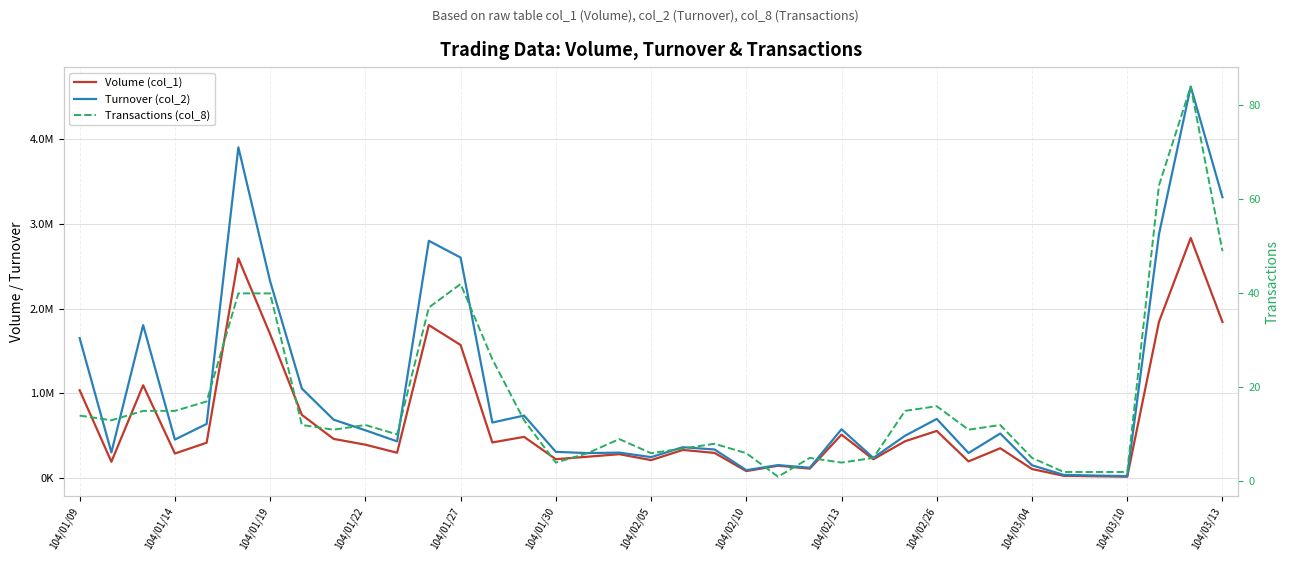

At 104/02/05, list the series in order from smallest to largest.

Transactions (col_8), Volume (col_1), Turnover (col_2)